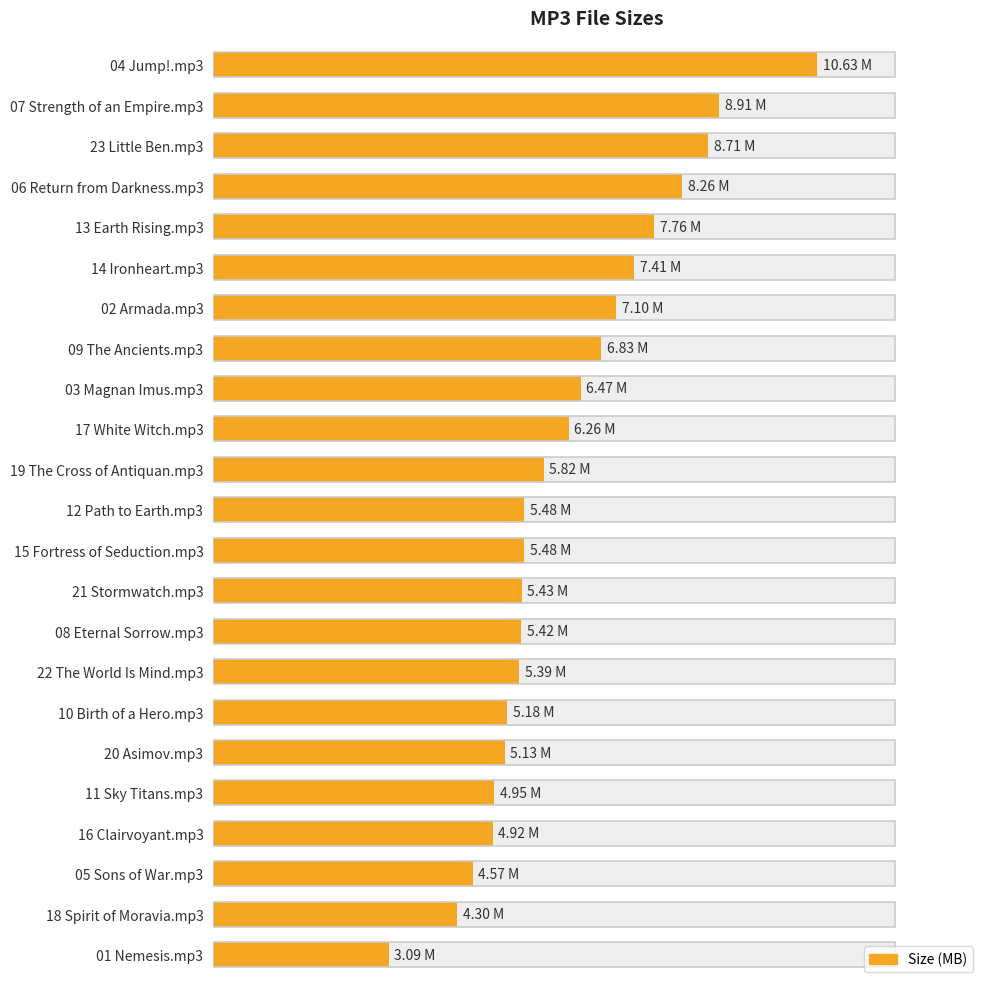

What is the difference between the maximum and minimum values?

7.5